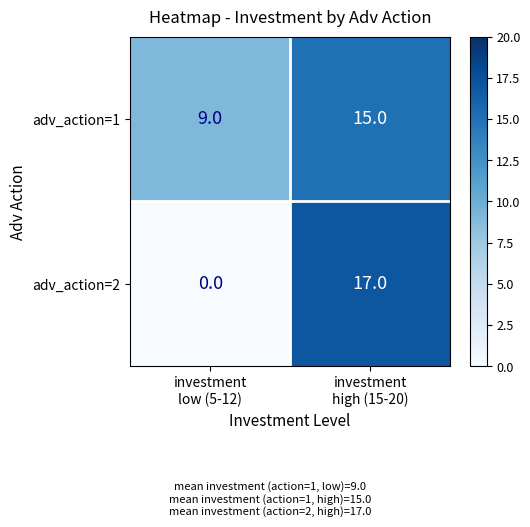

How many data points in adv_action=2 are less than 17?

1